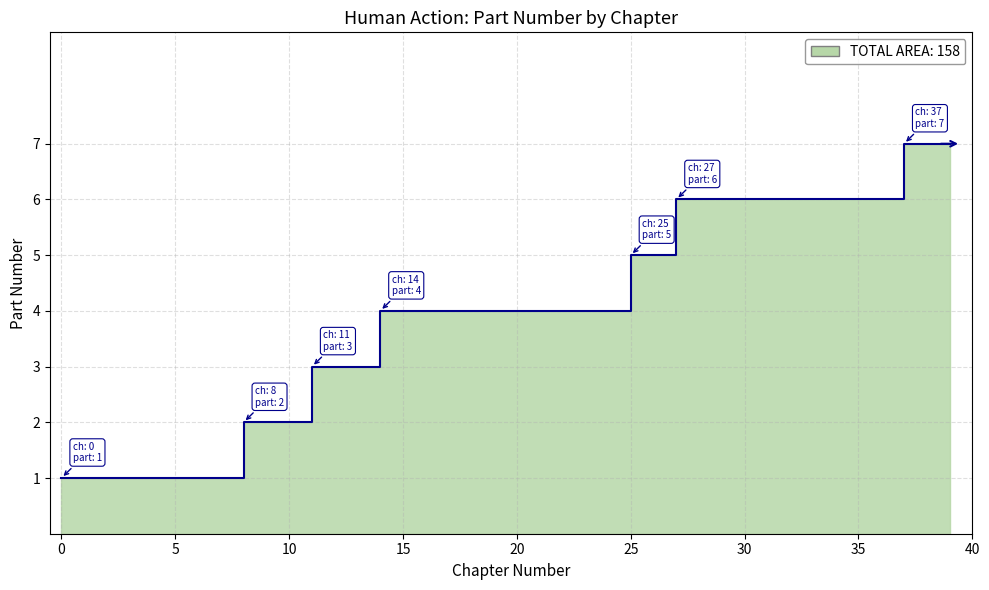

What is the difference between the second highest and minimum values?

6